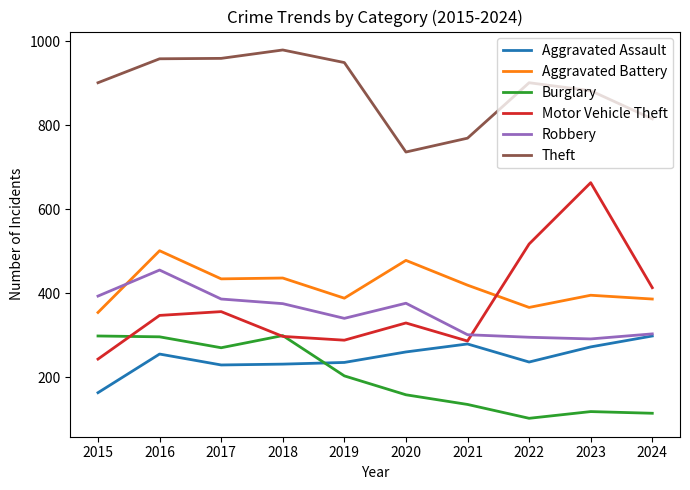

What is the smallest value displayed?

102